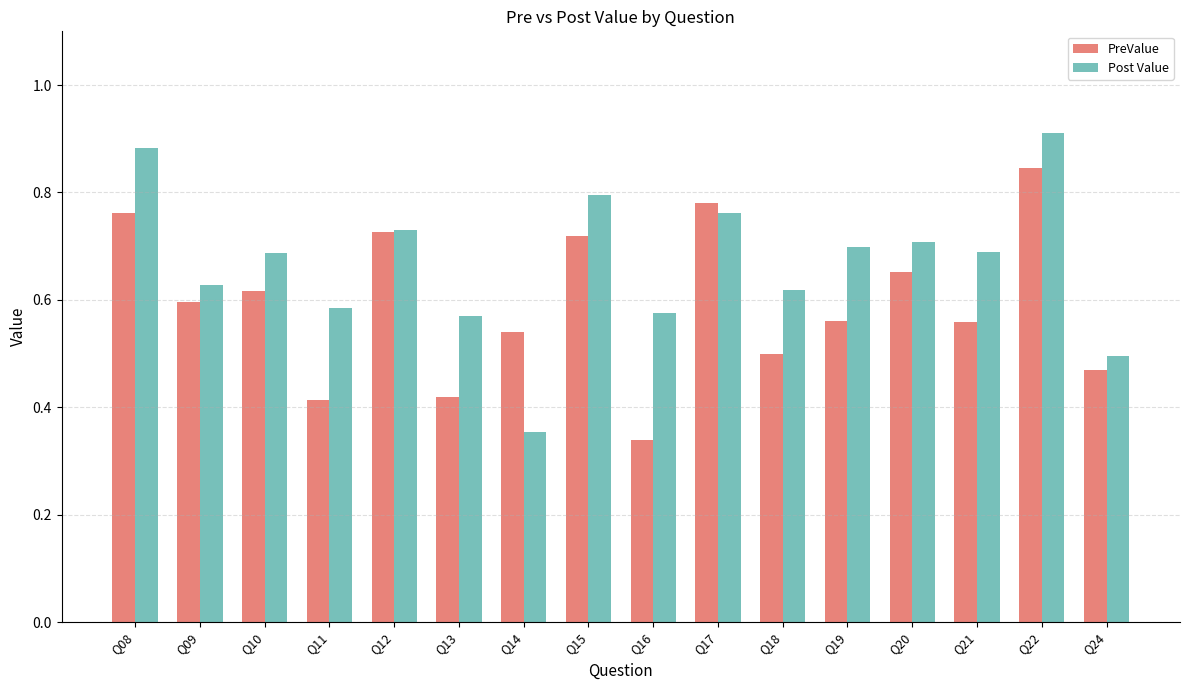

What is the spread (max minus min) of values at Q11?

0.2